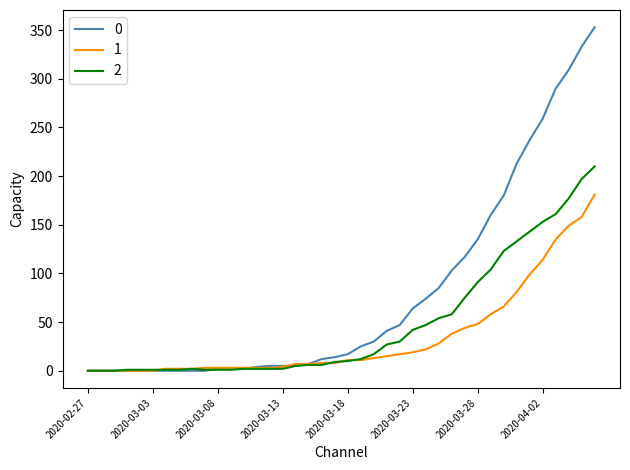

List the series in order of their overall mean, highest first.

0, 2, 1